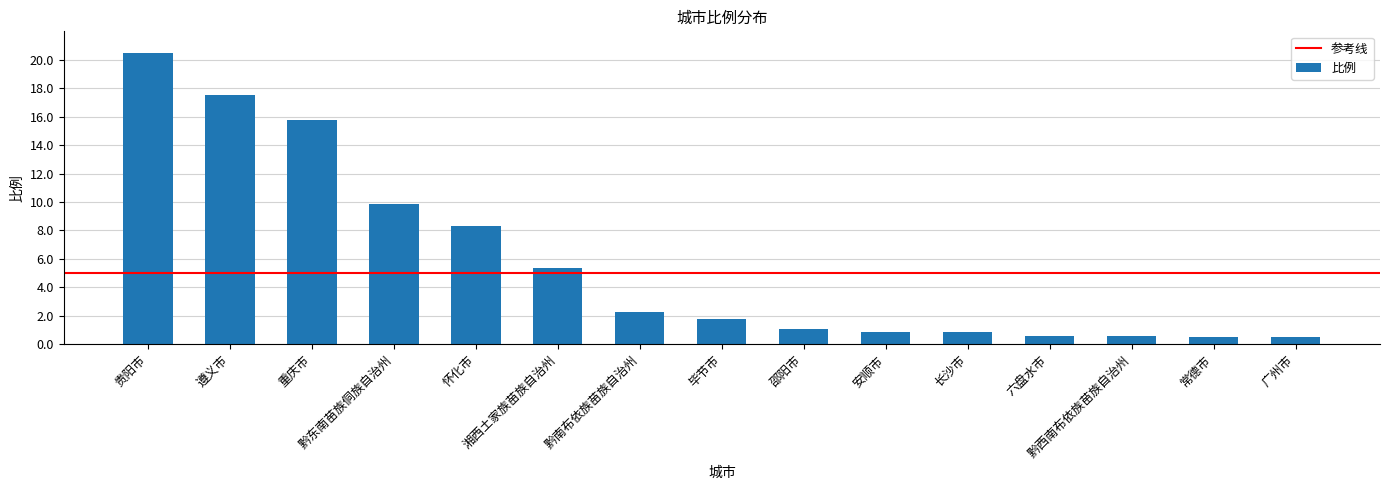

What position from the left is 安顺市?

10